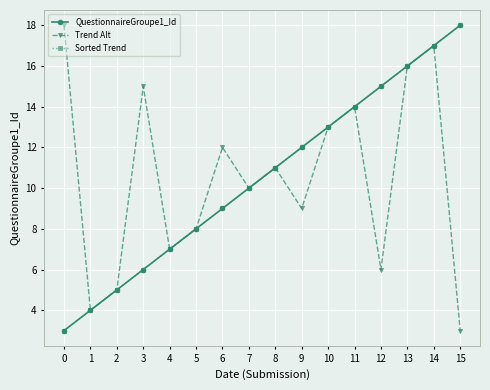

Is this an area chart (filled region under the line)?

No